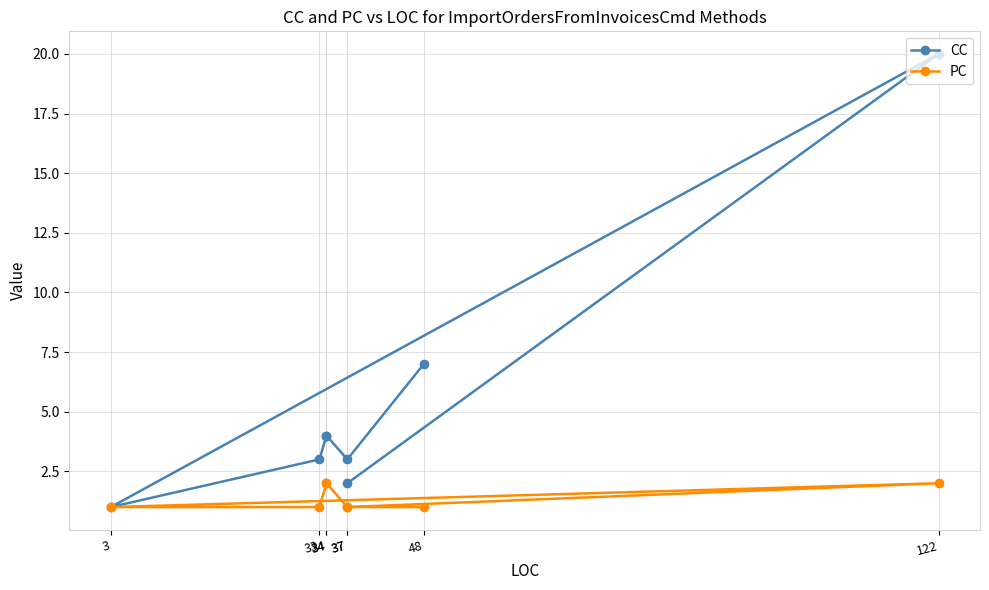

Count the number of data series in this chart.

2